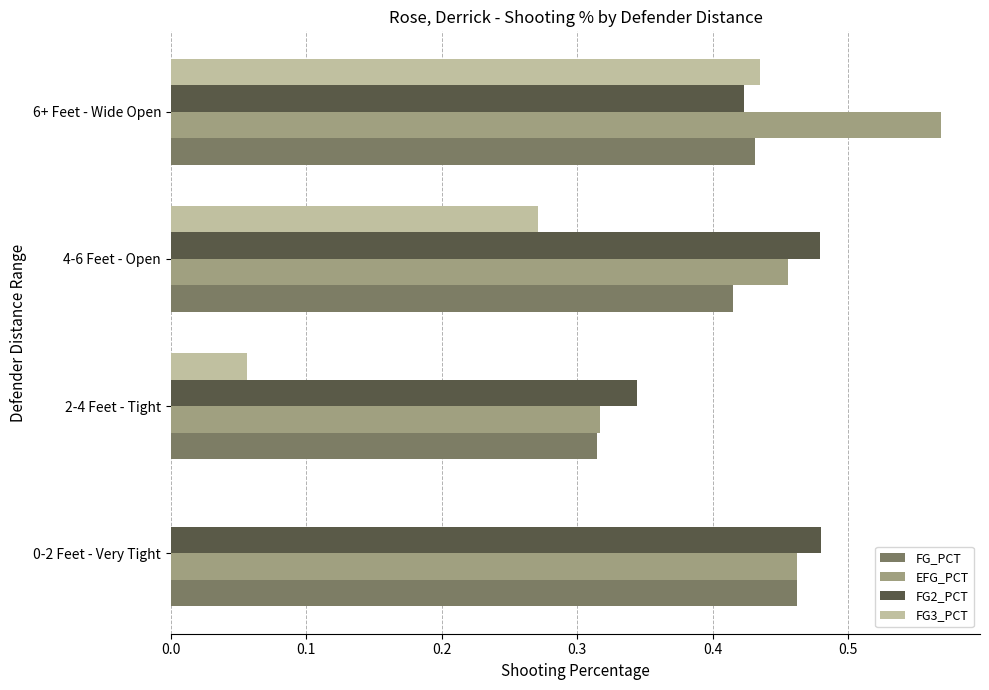

Which category has the highest value across all series?

6+ Feet - Wide Open